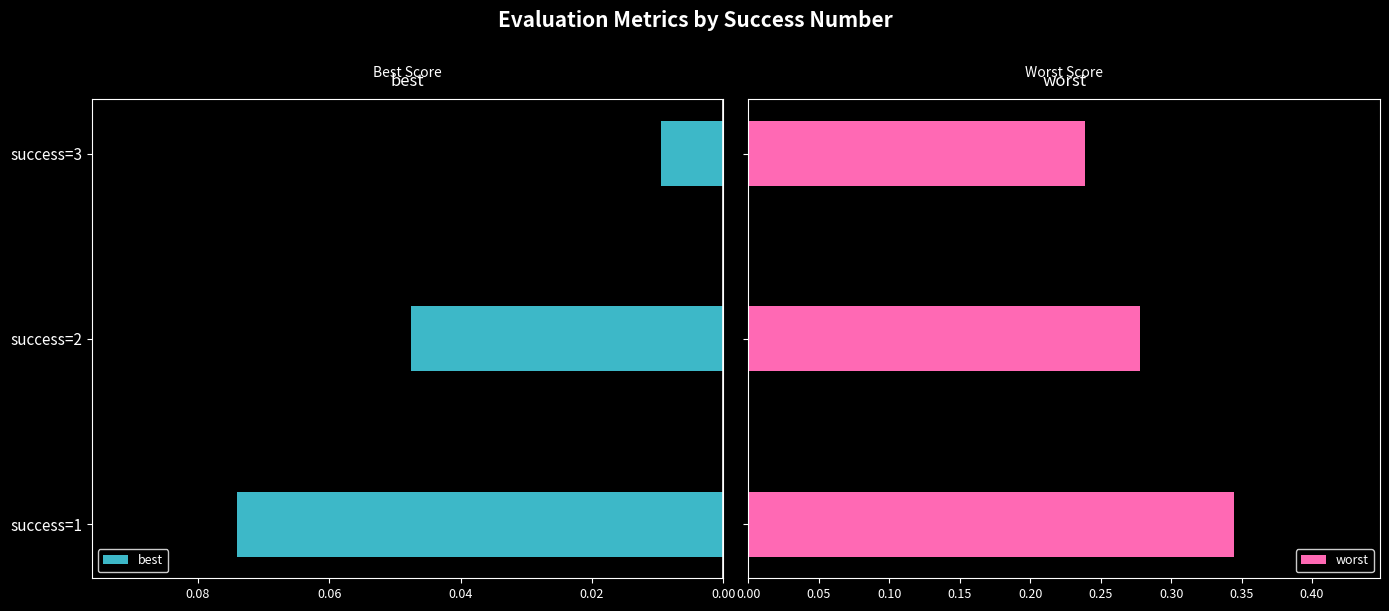

List the series in order of their overall mean, lowest first.

best, worst